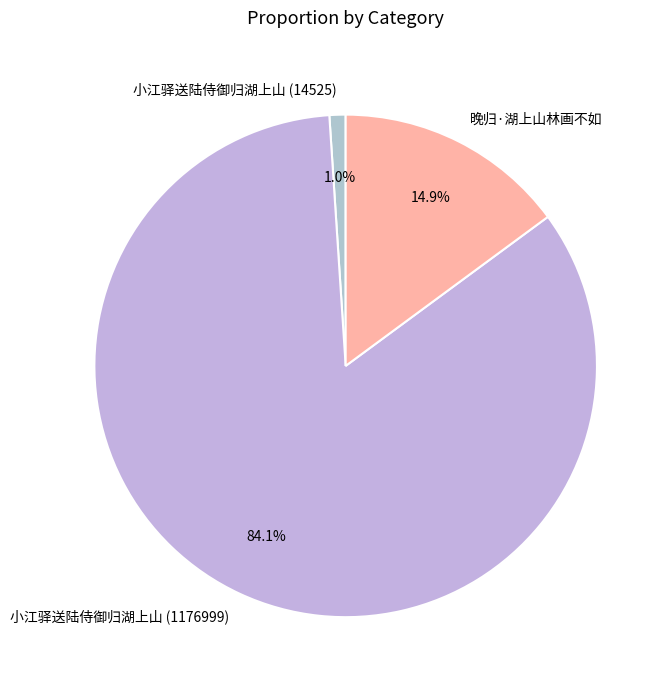

Is the sum of 小江驿送陆侍御归湖上山 (14525) and 小江驿送陆侍御归湖上山 (1176999) greater than half?

Yes